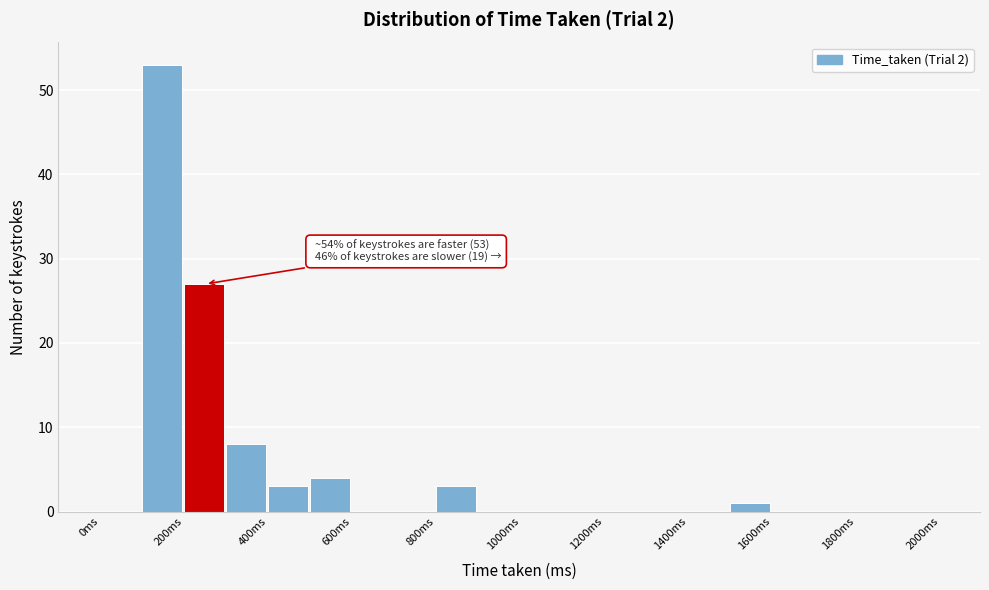

Over which range of the x-axis is the bar tallest?

100 to 200